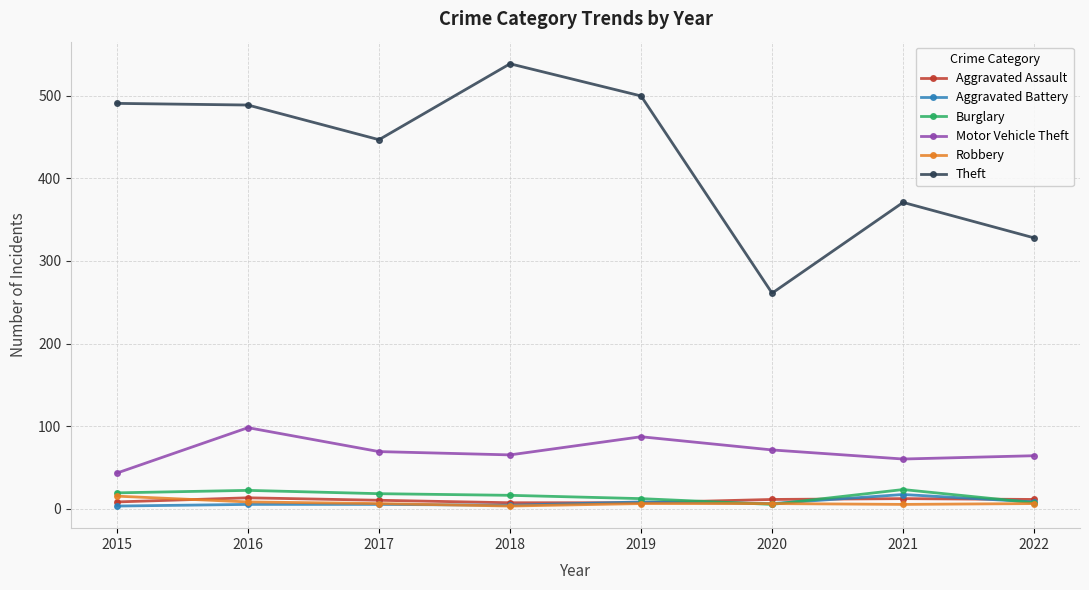

True or false: Theft and Aggravated Battery intersect in this chart.

False